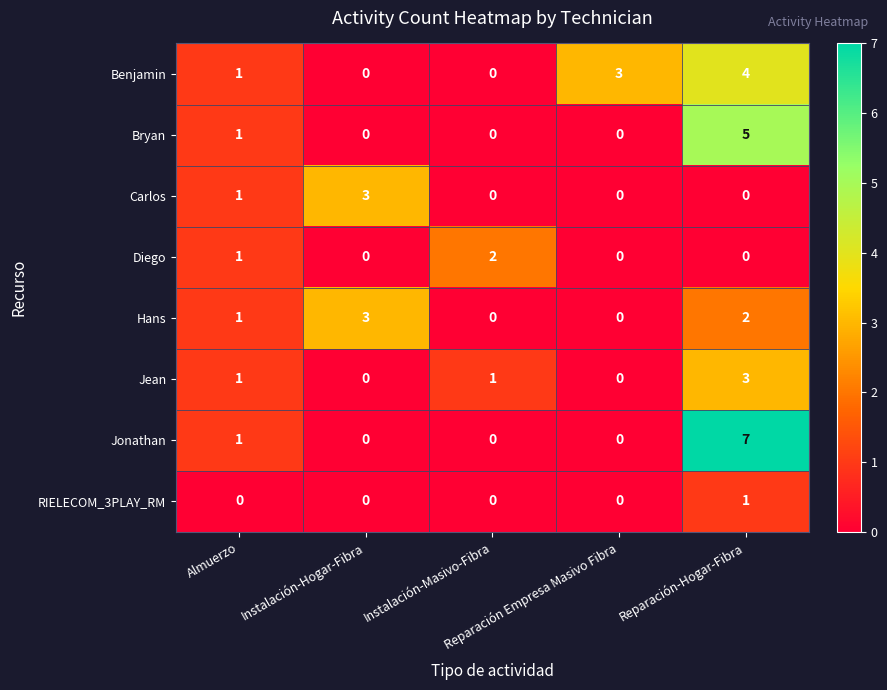

At which category is the sum across all series the highest?

Reparación-Hogar-Fibra